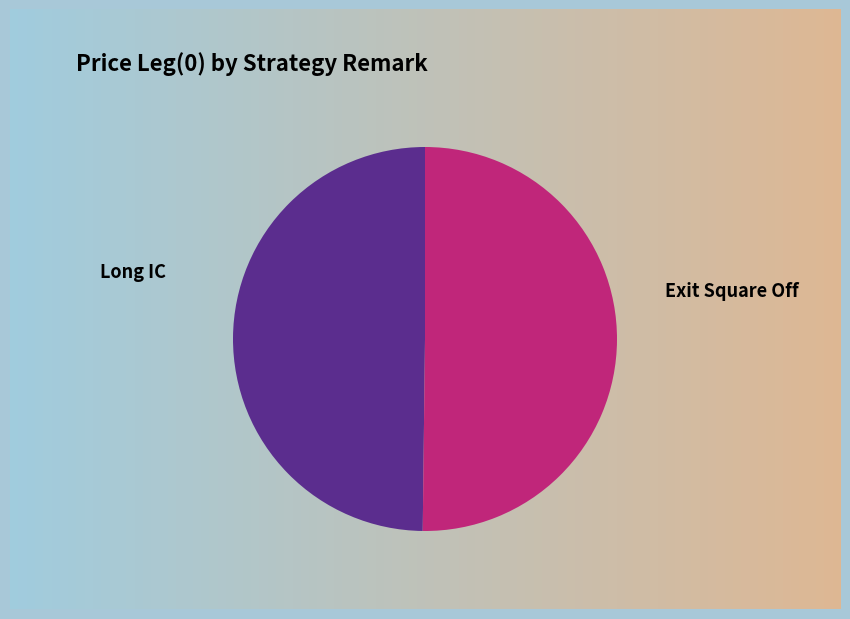

Count the number of slices in the pie.

2